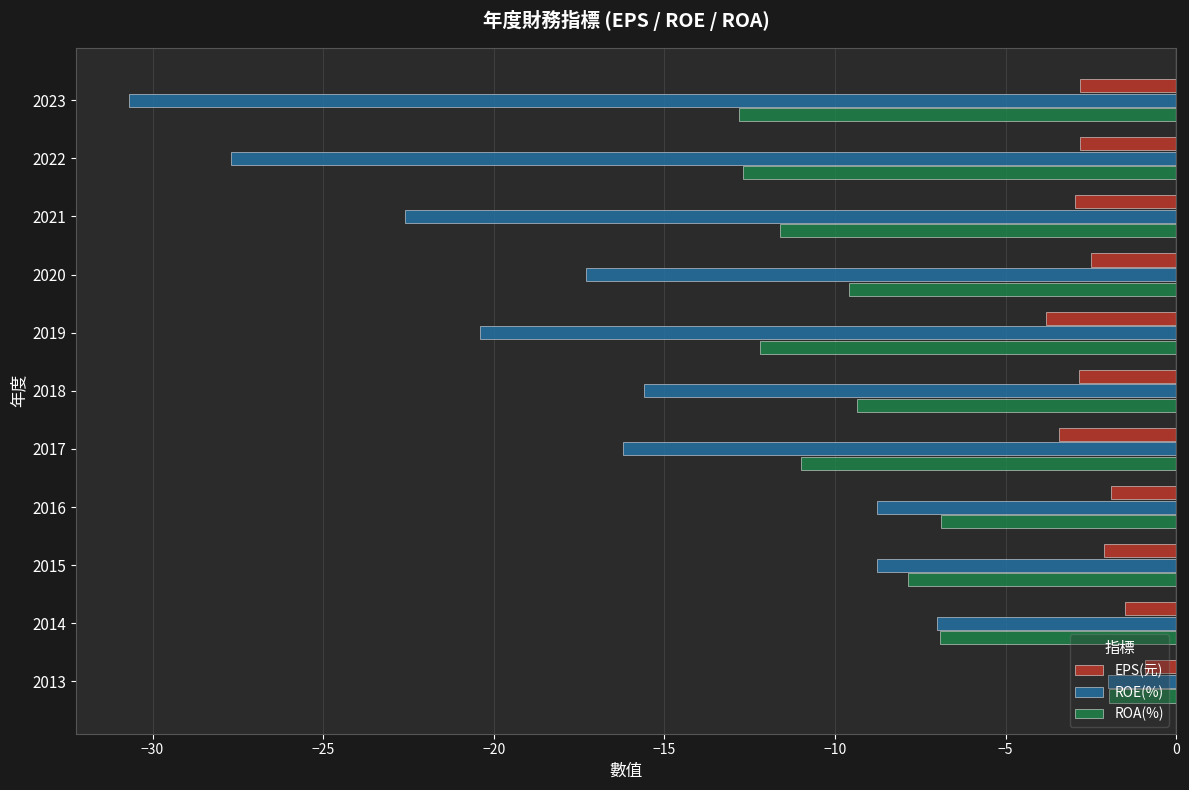

True or false: ROA(%) has a value of -21.6 at 2019.

False